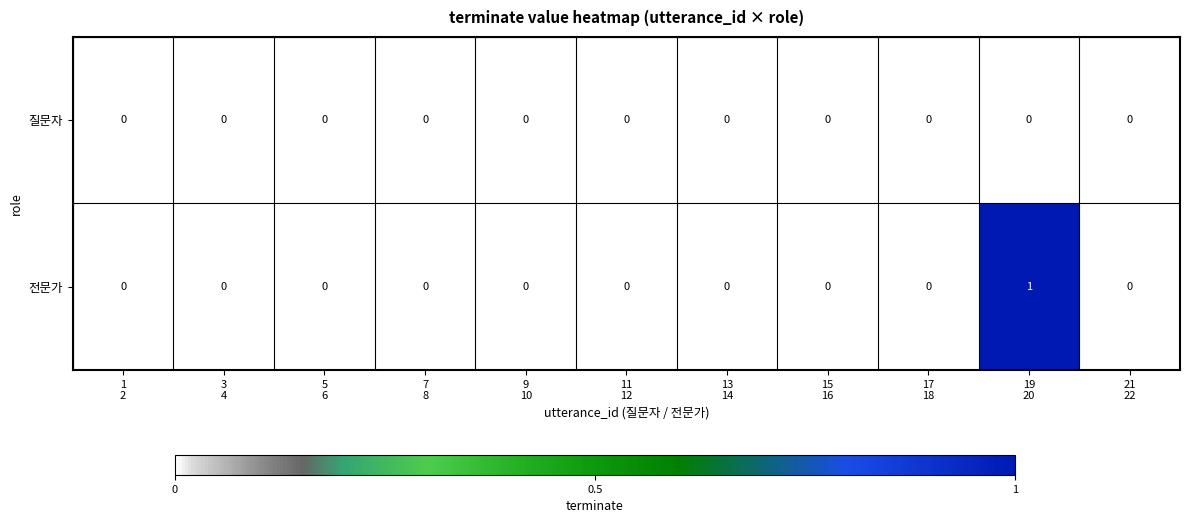

Reading left to right, extract all data points from this chart.

질문자: 0	0	0	0	0	0	0	0	0	0	0
전문가: 0	0	0	0	0	0	0	0	0	1	0